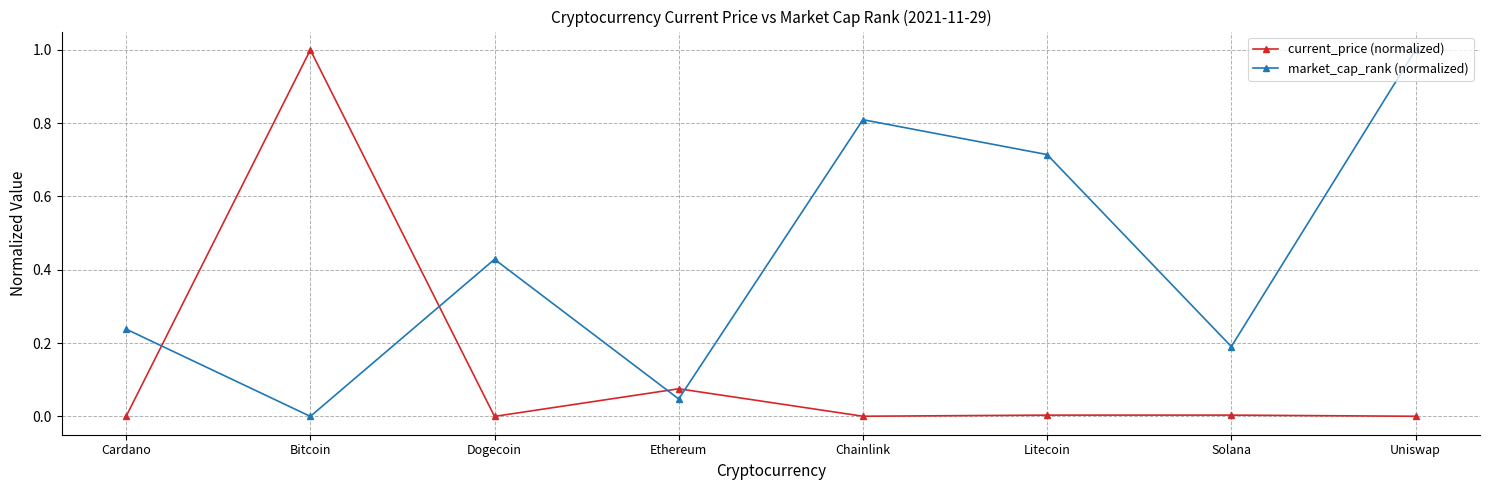

What is the difference between the maximum and minimum values in the market_cap_rank (normalized) series?

1.0